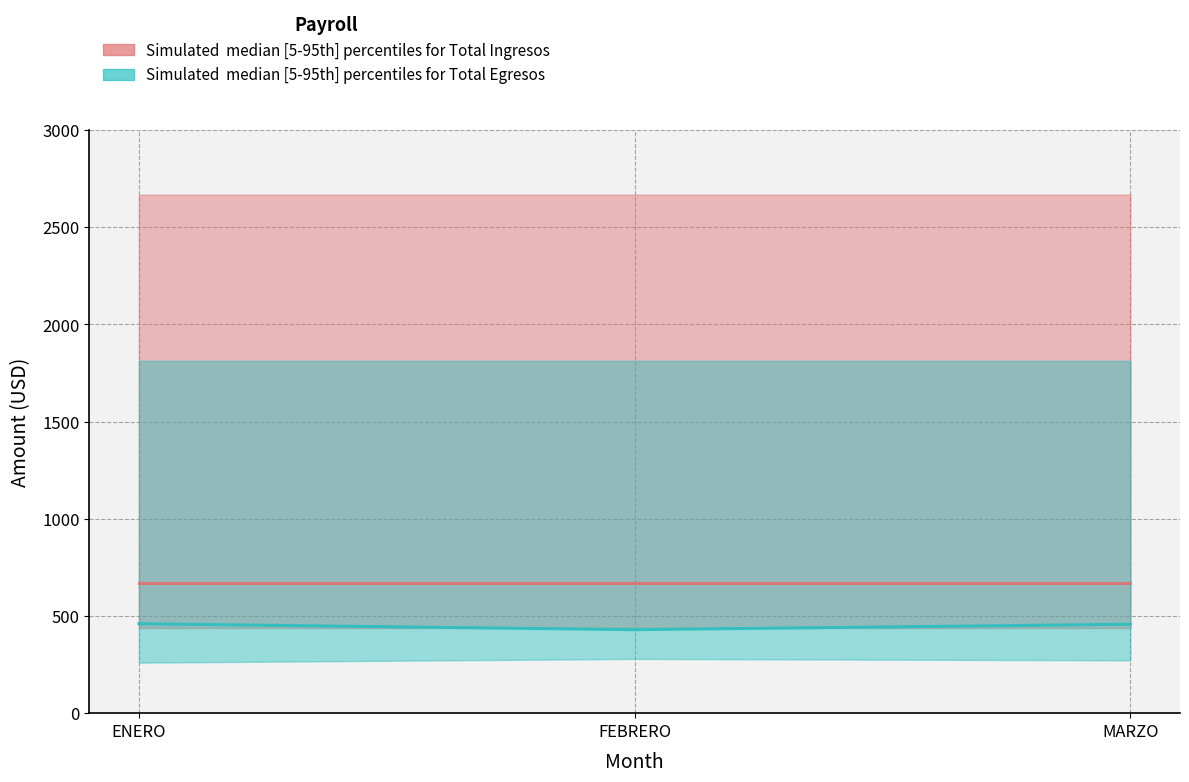

What is the difference between the maximum and minimum values in the Total Egresos median series?

30.6